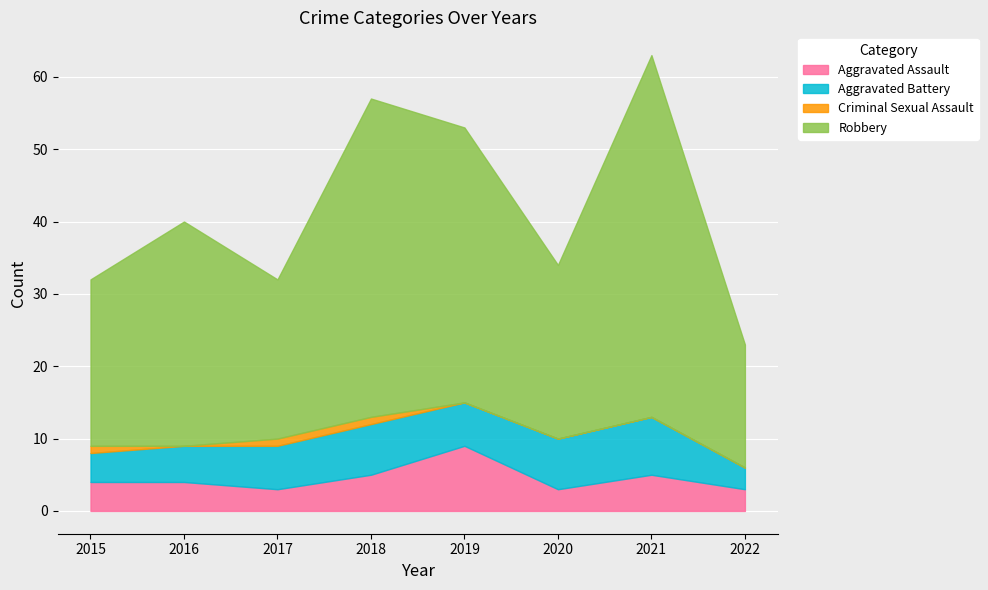

At which label is Criminal Sexual Assault closest to 0?

2016